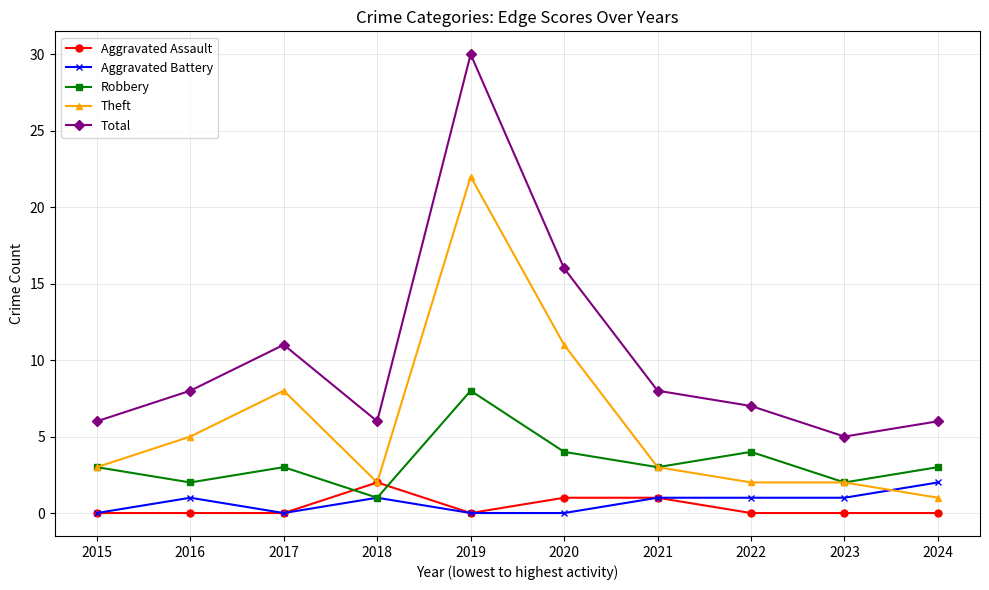

Does the chart have visible grid lines?

Yes